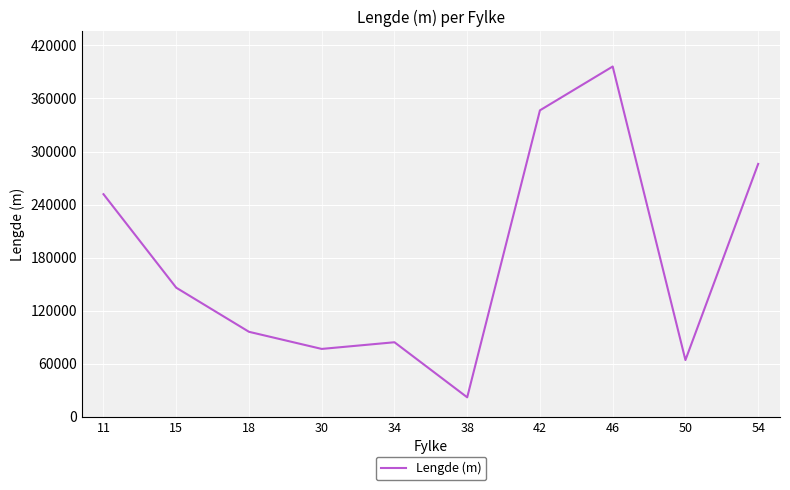

Reading left to right, transcribe all the data shown in this chart.

11=251742.2	15=146038.9	18=96178.0	30=76817.8	34=84373.5	38=22105.9	42=346550.9	46=396082.3	50=64227.4	54=285986.8